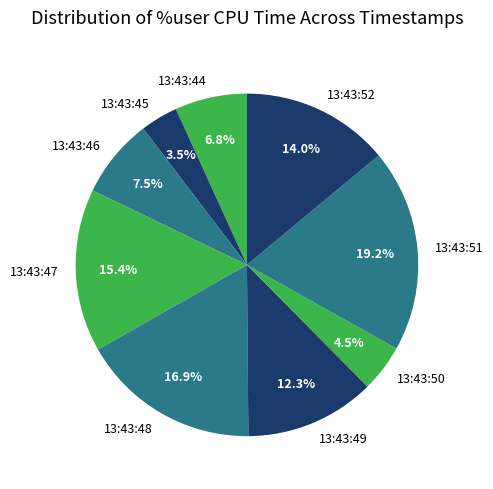

Which has a higher value, 13:43:47 or 13:43:51?

13:43:51